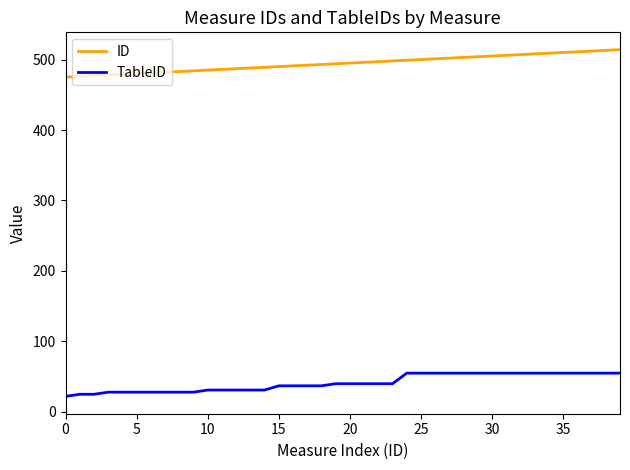

True or false: ID and TableID cross at least once.

False